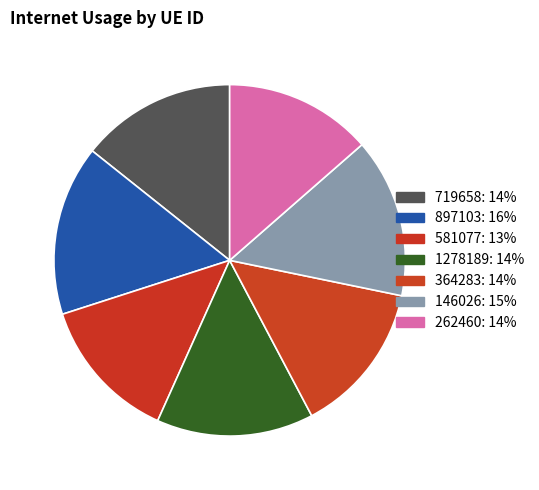

What portion of the pie excludes 262460?

86.4%